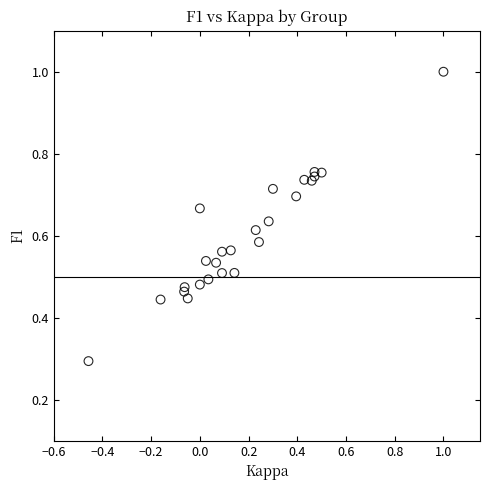

What is the range of X values (max minus min)?

1.5